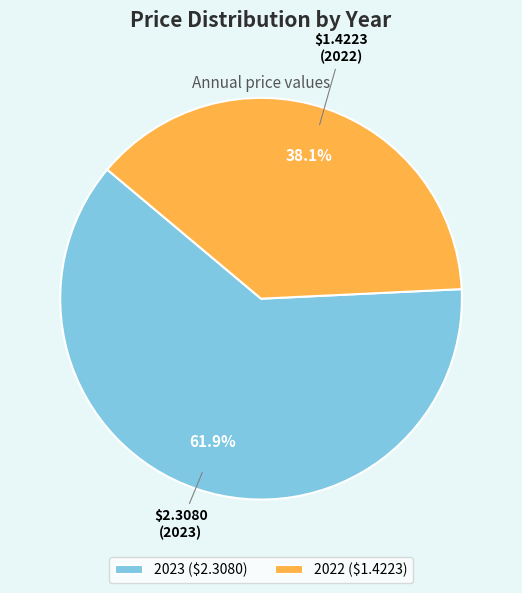

To the nearest percent, what is the difference between the 2023 and 2022 slice percentages?

24%